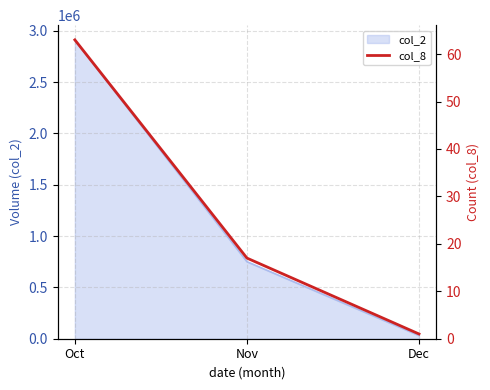

Is it true that the value at Dec is 1?

True